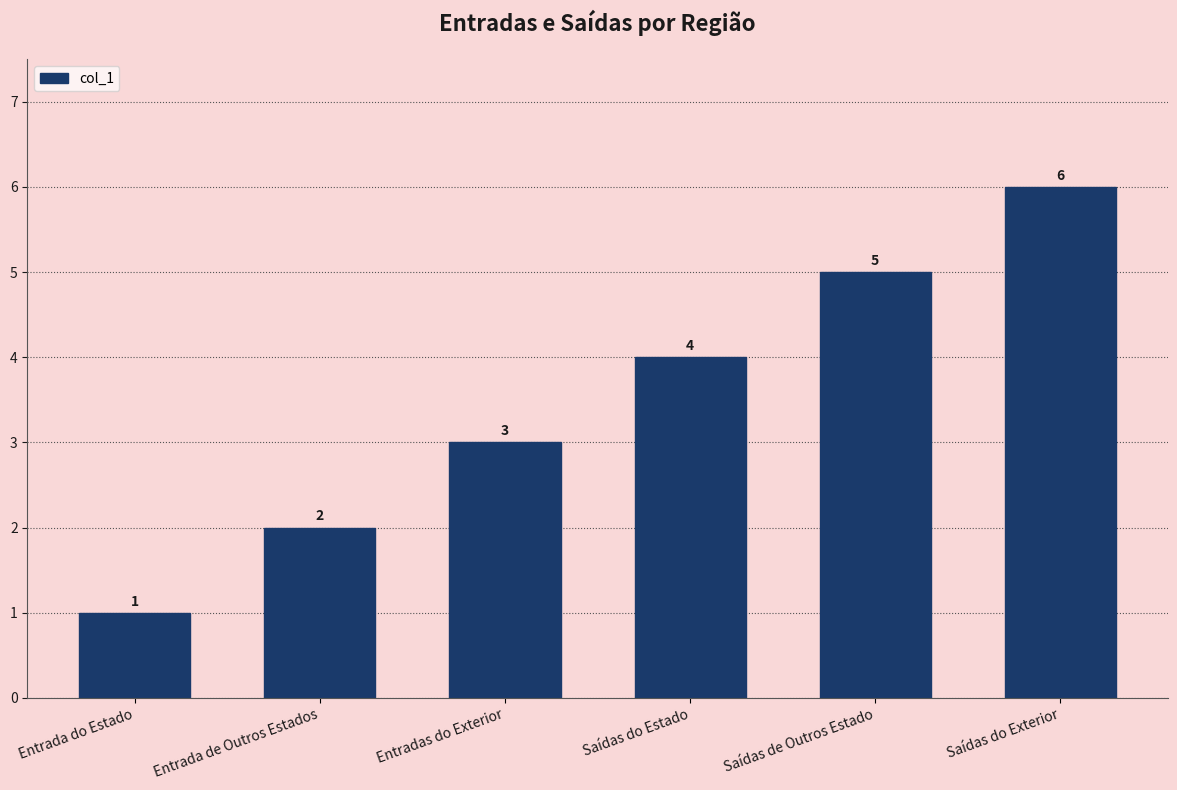

What is the average value?

4